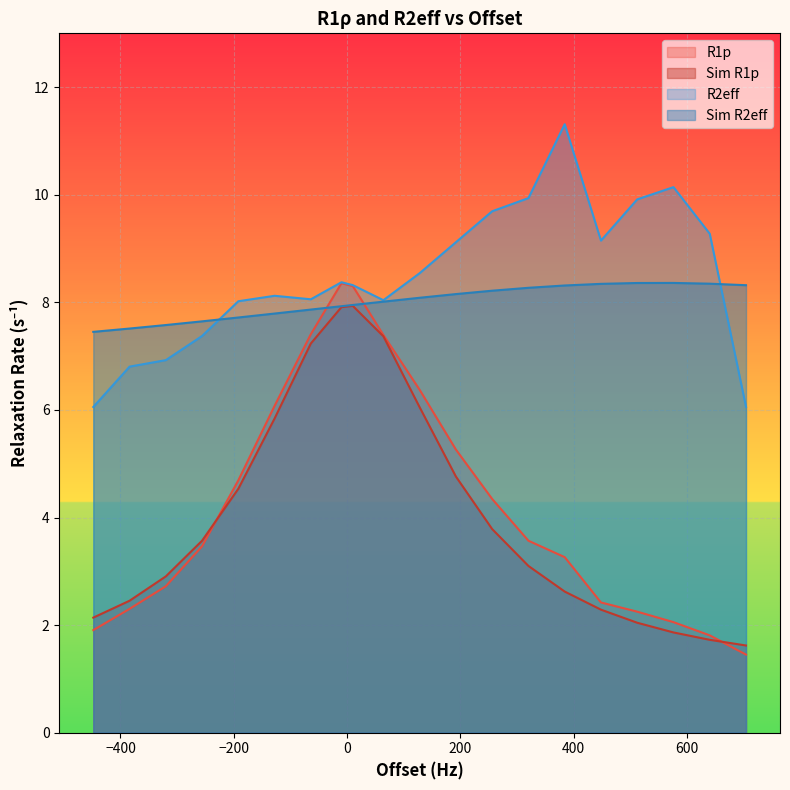

What is the maximum value for R2eff?

11.3